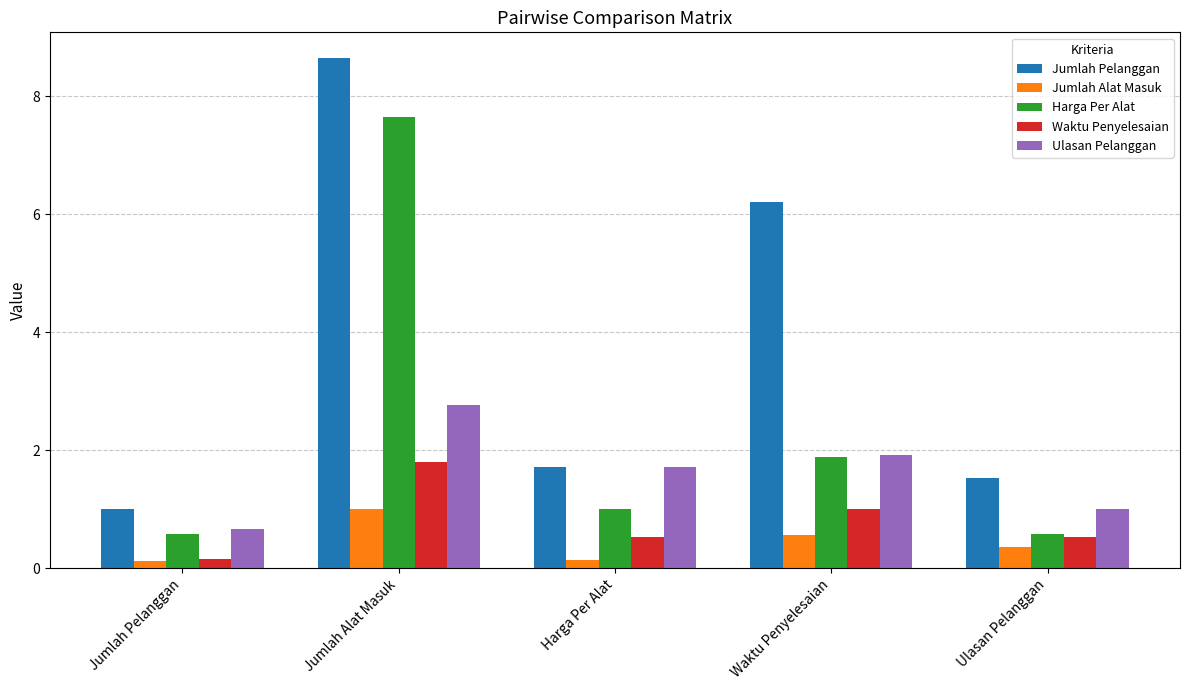

The value of Waktu Penyelesaian at Jumlah Pelanggan is 0.2. True or false?

True